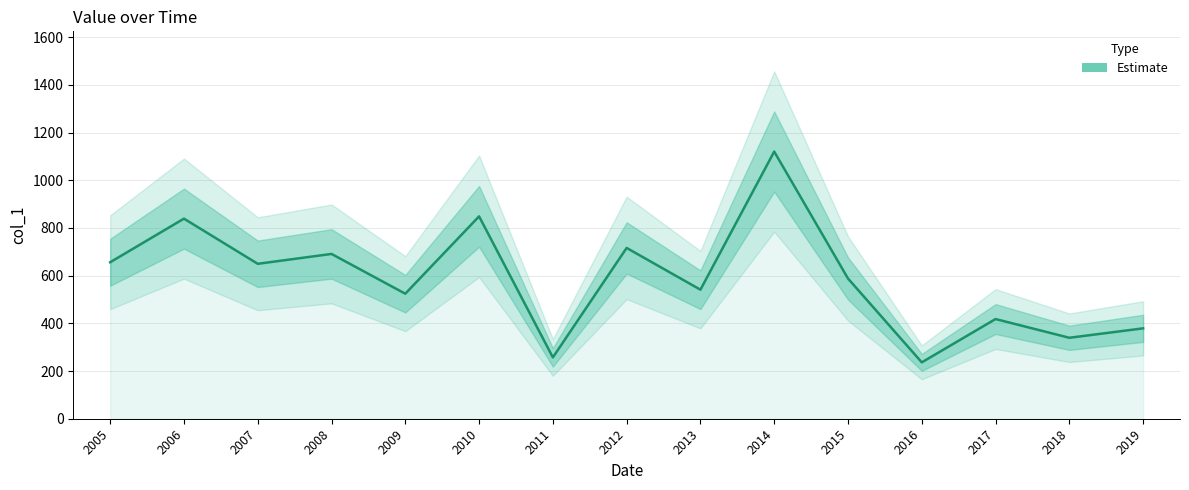

Which has a higher value, 2011 or 2005?

2005